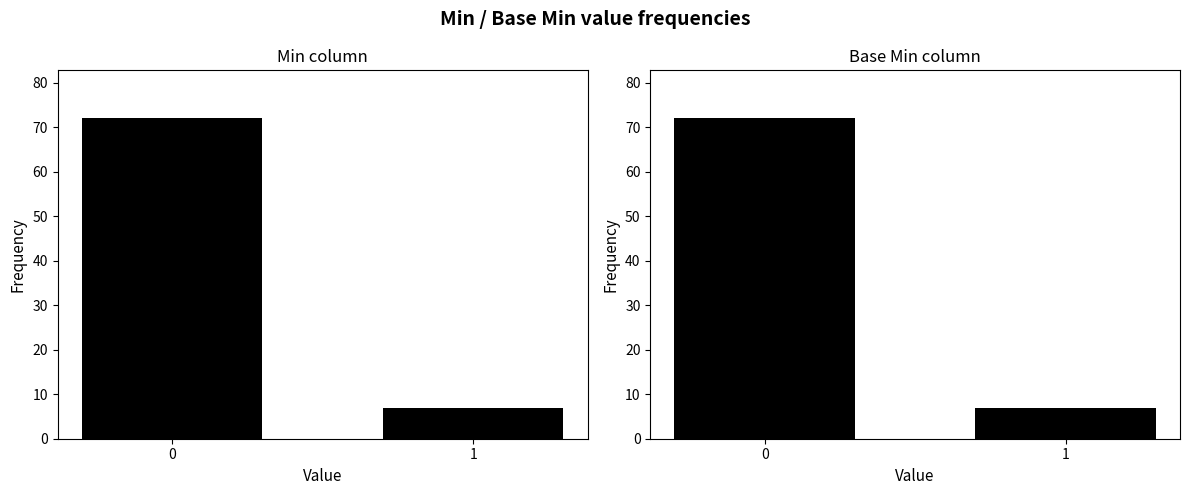

At which label is Min closest to 39?

1